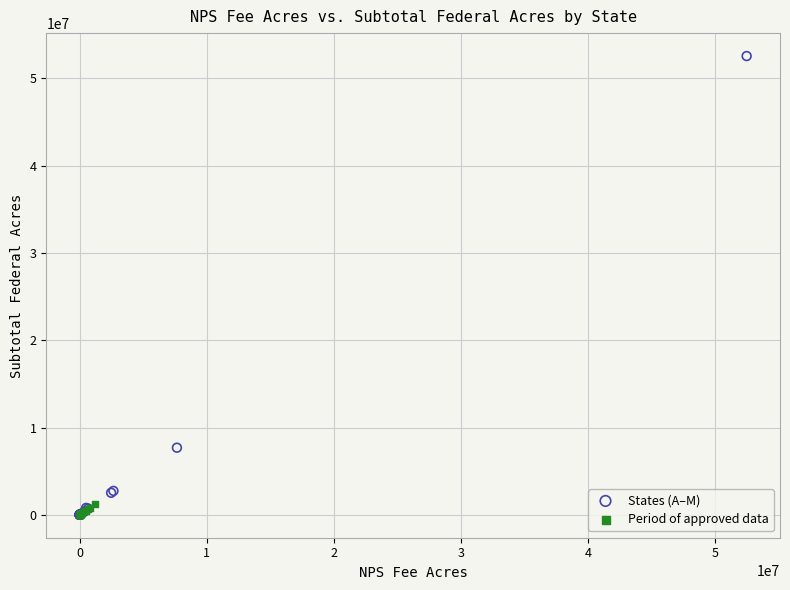

What are all the series names shown in the legend?

States (A–M), Period of approved data